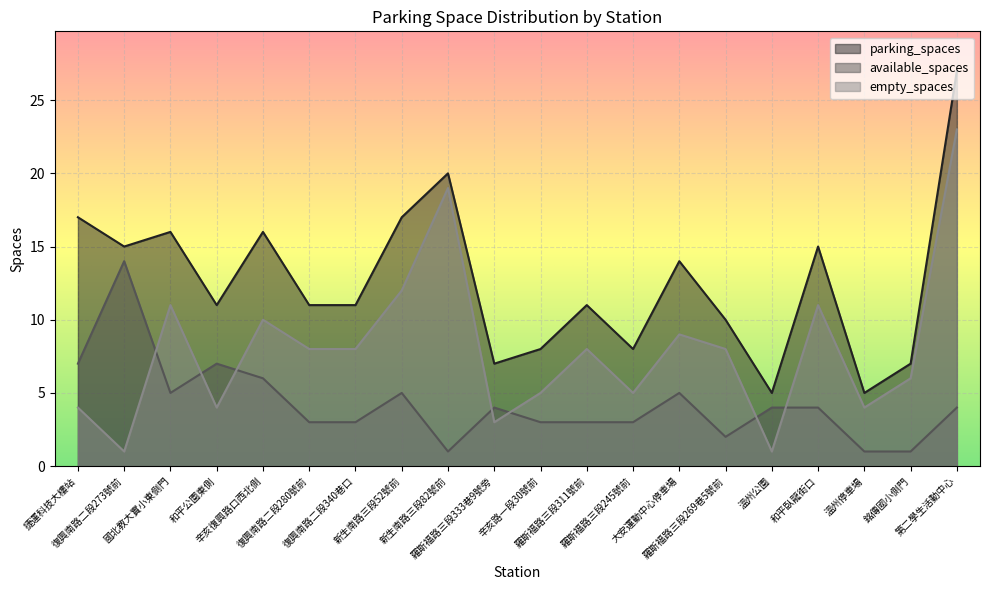

What is the difference between the maximum and second lowest values in the parking_spaces series?

22